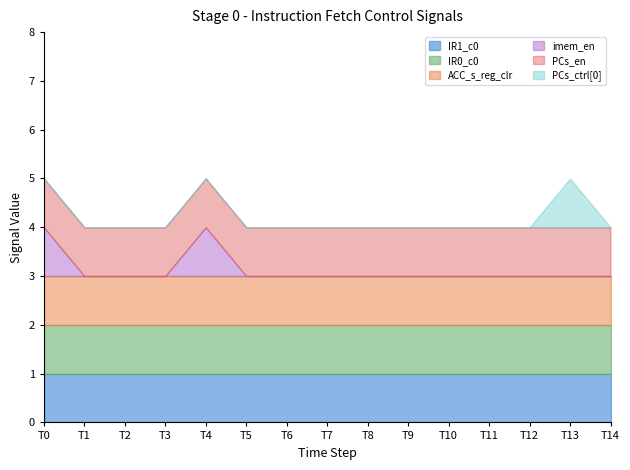

What are all the series names shown in the legend?

IR1_c0, IR0_c0, ACC_s_reg_clr, imem_en, PCs_en, PCs_ctrl[0]